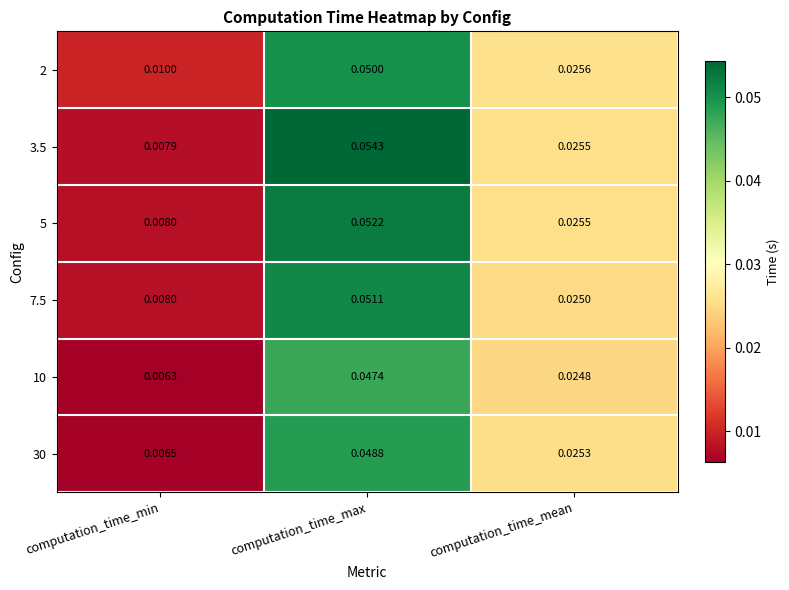

Where is 7.5 nearest to the value 0?

computation_time_min